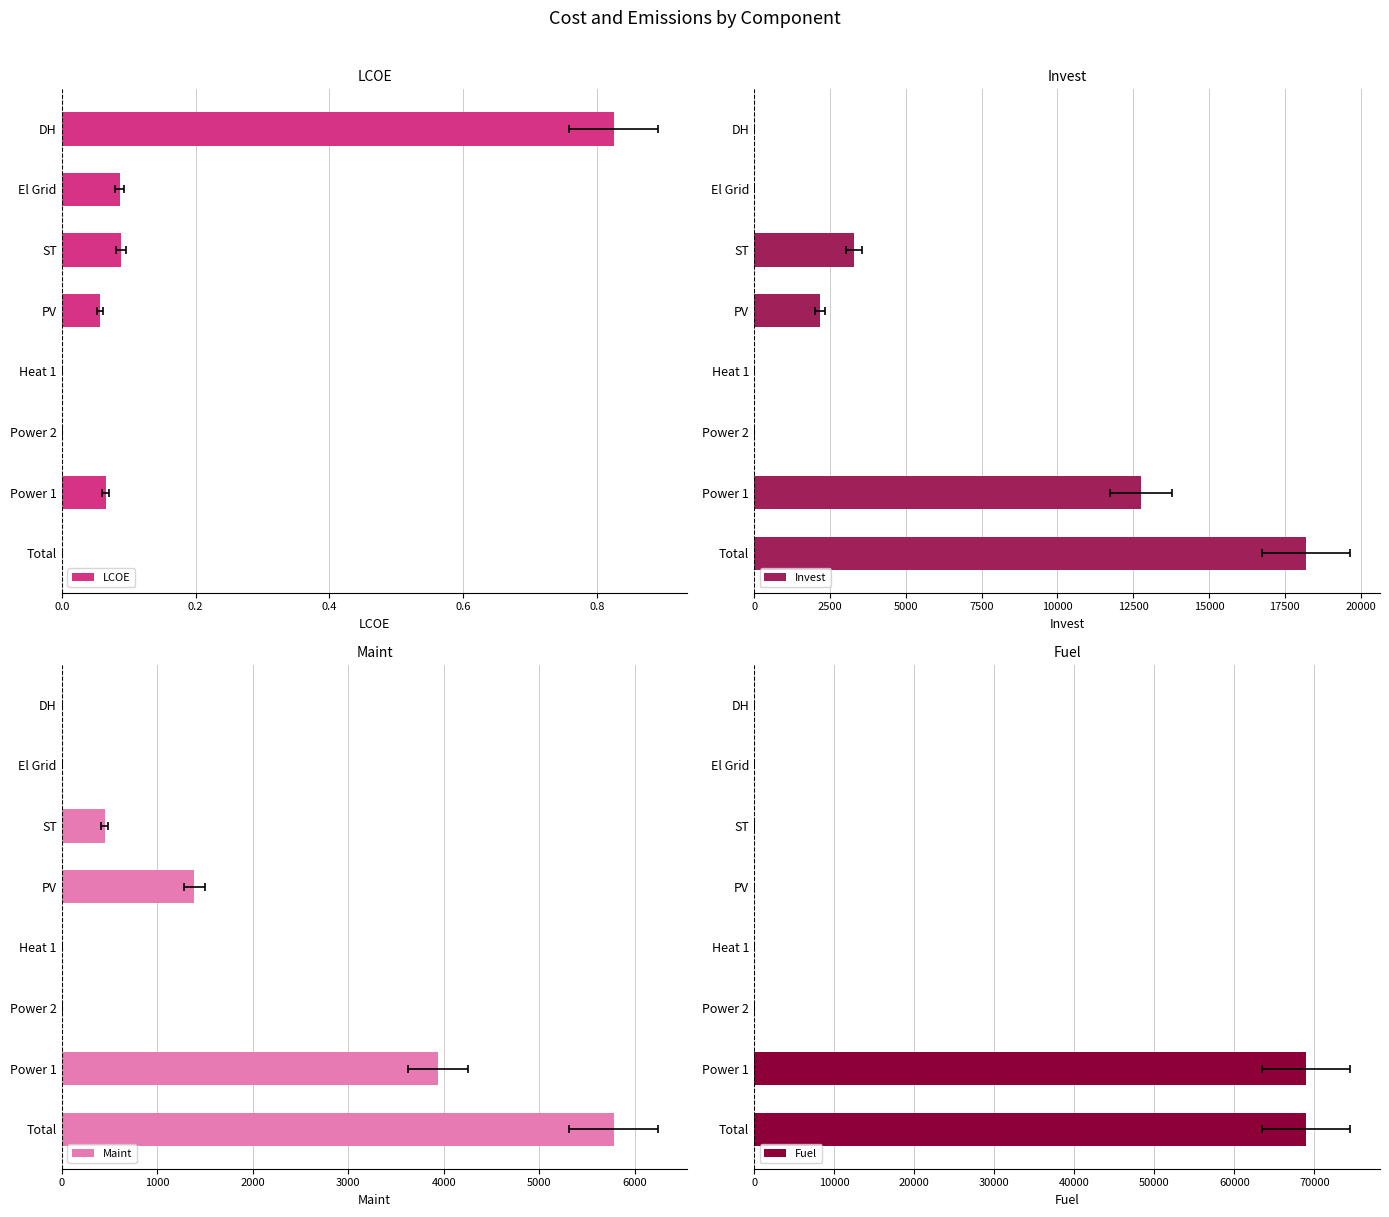

How many groups of bars are there?

8